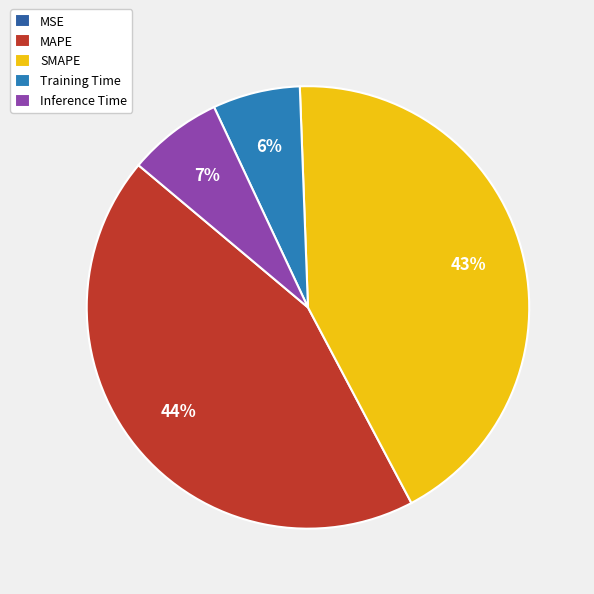

The Inference Time slice represents 7% of the pie. True or false?

True